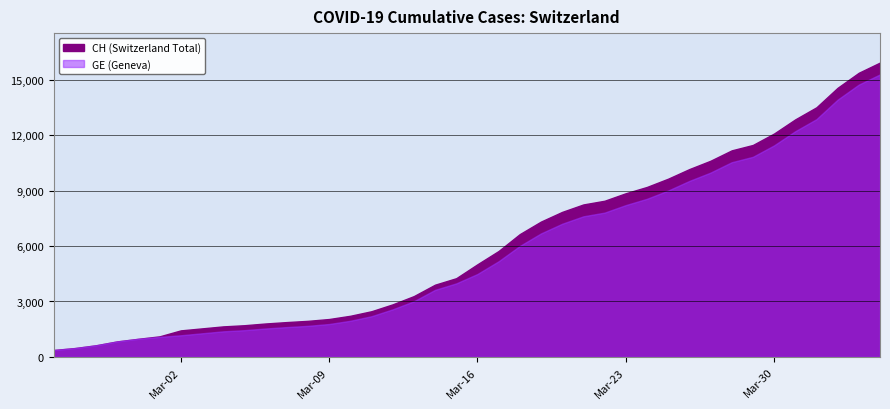

What is the minimum value for CH?

375